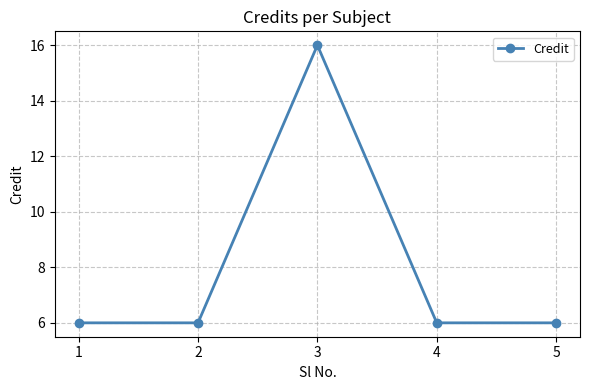

What value does the data have at 4, to the nearest 5?

5